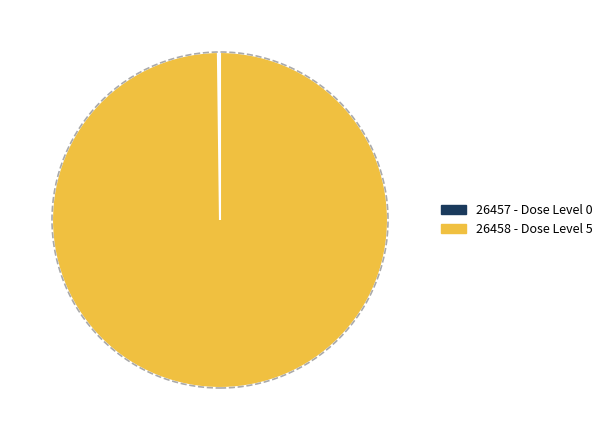

Which category accounts for the majority?

26458